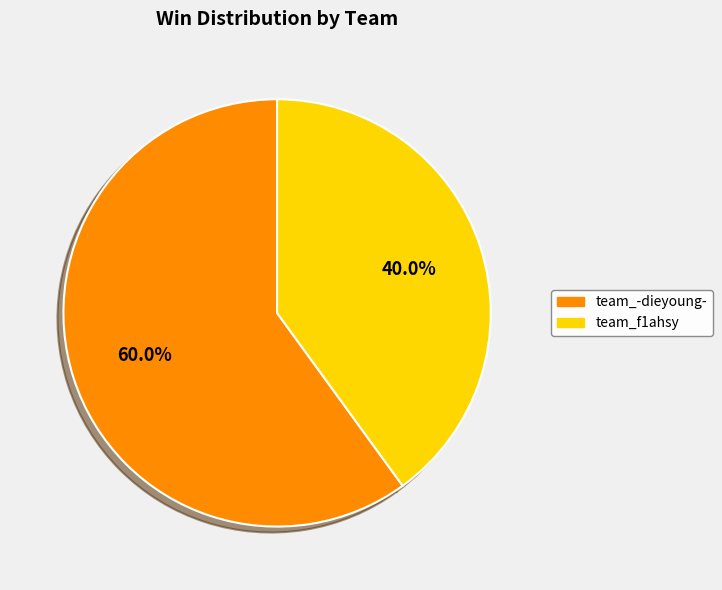

Is there a majority slice in this chart?

Yes